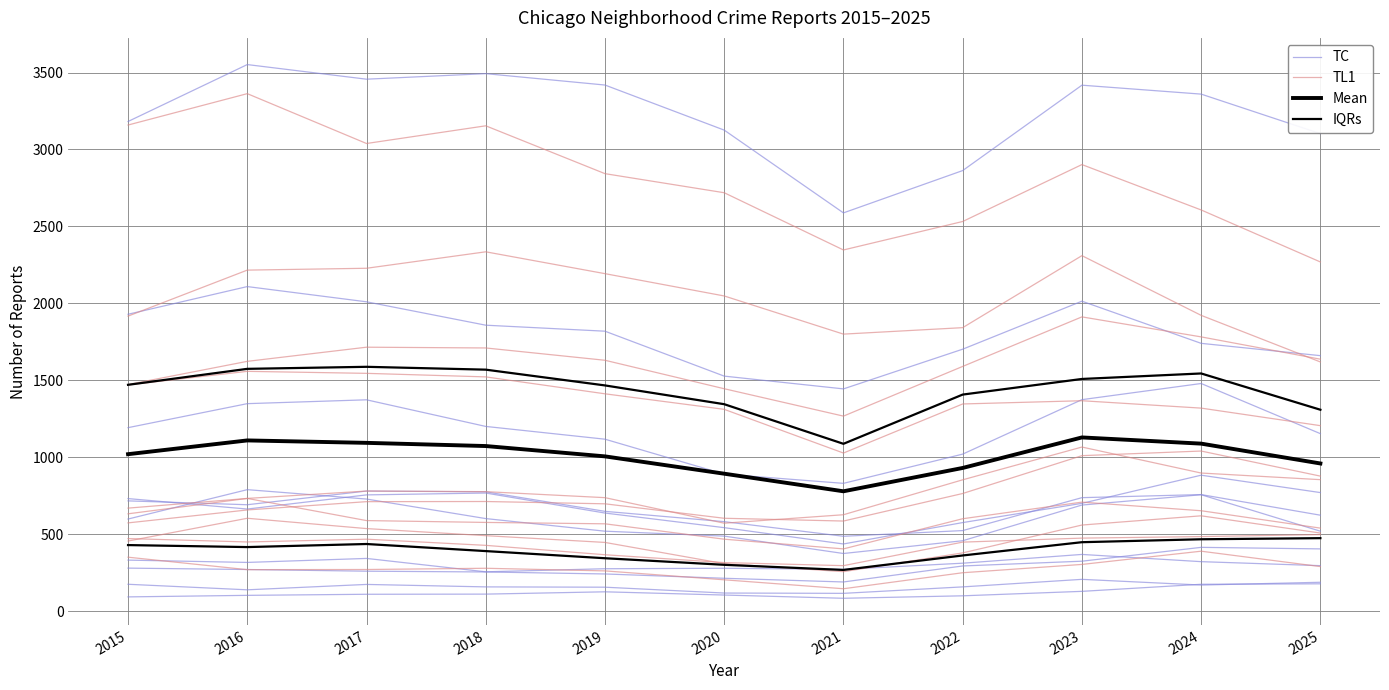

At which category is the sum across all series the highest?

2024